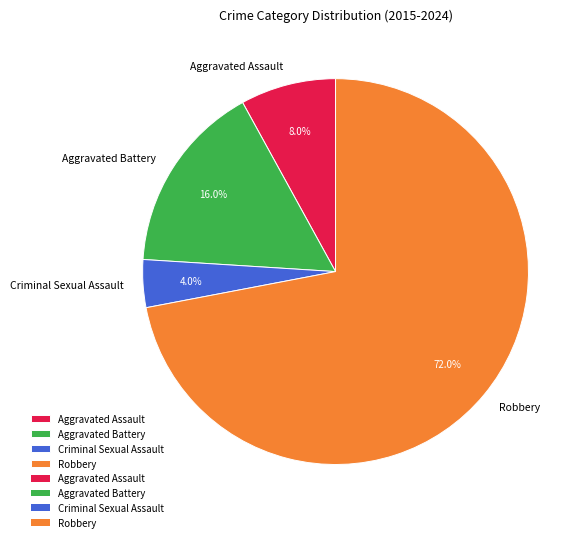

How much of the chart is everything except Criminal Sexual Assault?

96.0%